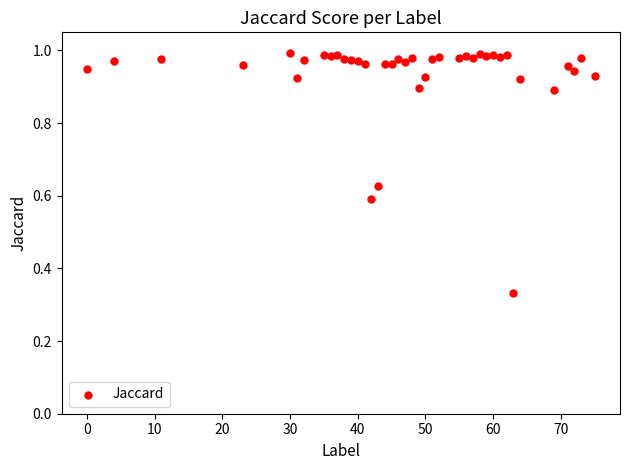

What is the range of Y values (max minus min)?

0.7